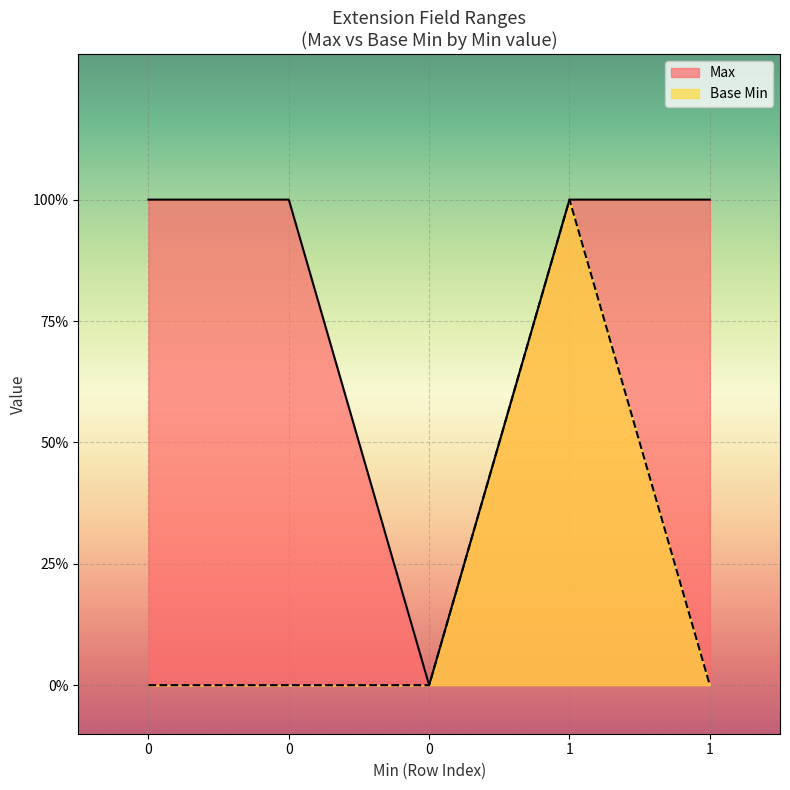

True or false: Base Min and Max intersect in this chart.

False